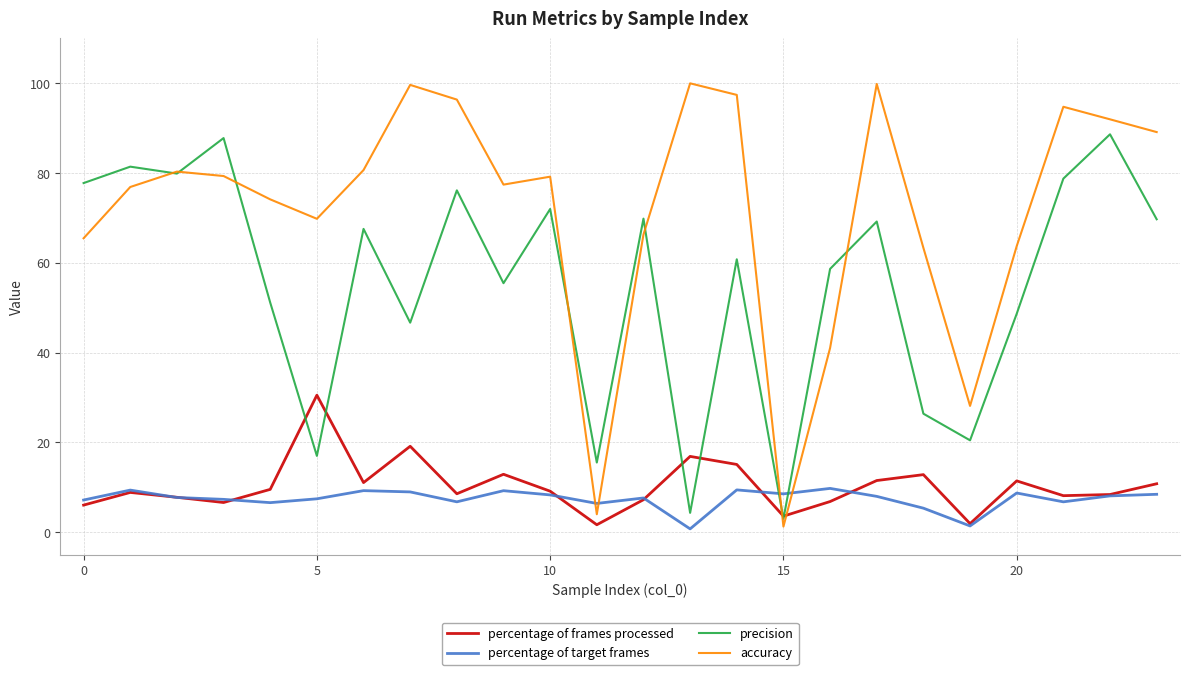

Which series has the largest total across all categories?

accuracy